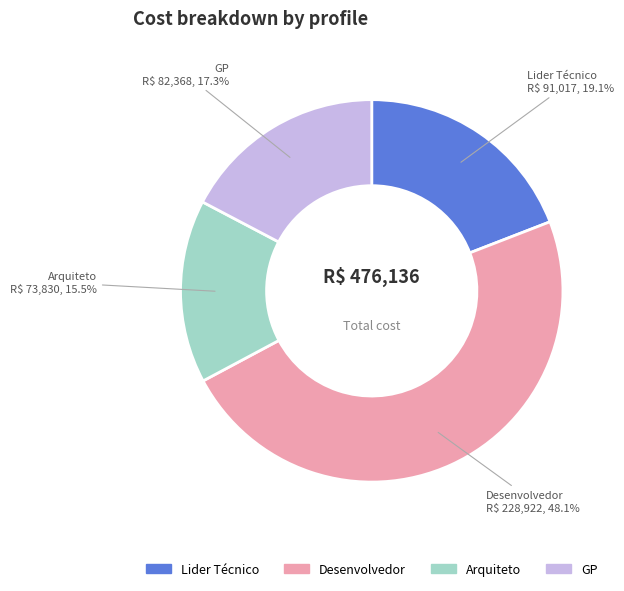

Does Arquiteto represent more than half of the total?

No